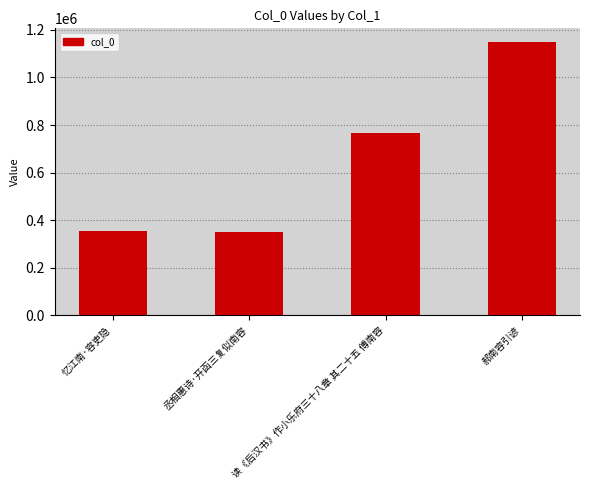

What is the difference between the second highest and second lowest values?

408478